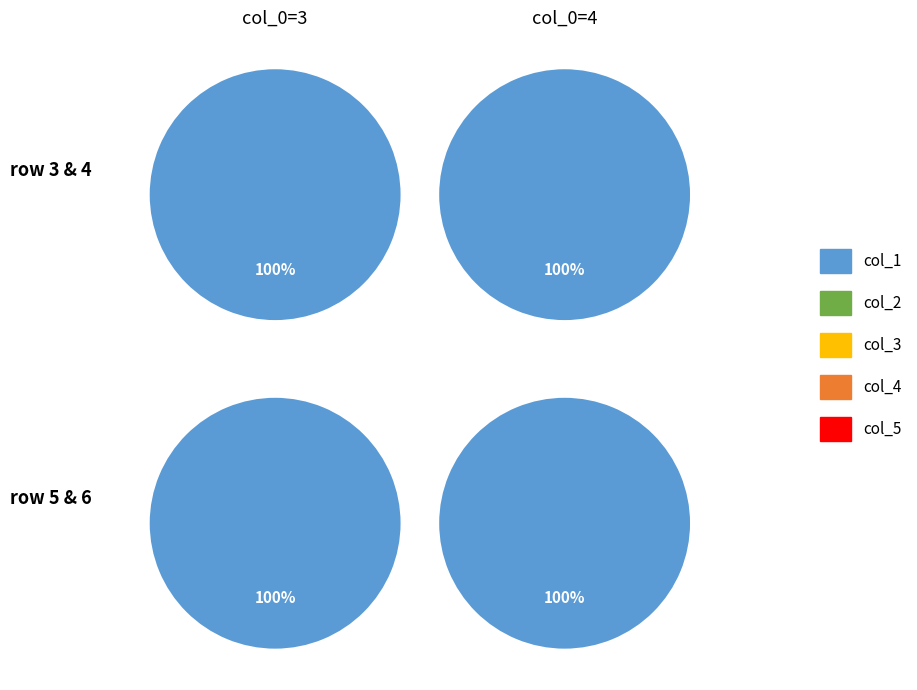

True or false: col_10 accounts for 14% of the total.

False